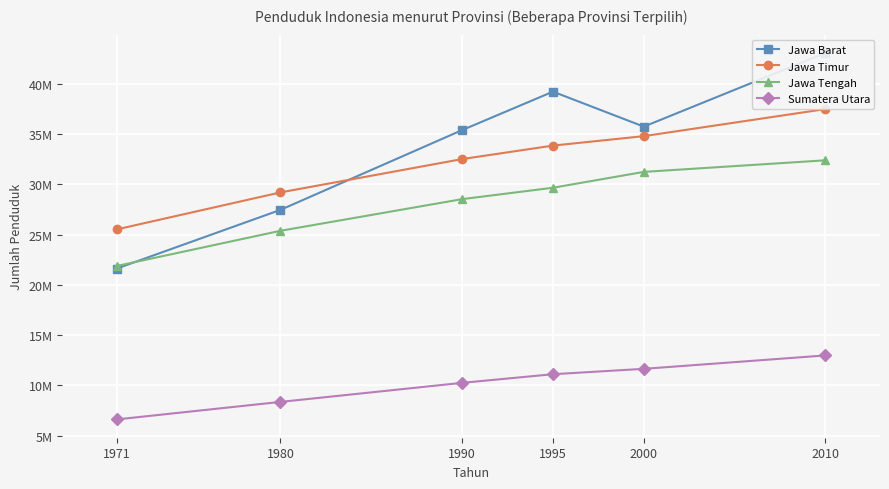

What are all the series names shown in the legend?

Jawa Barat, Jawa Timur, Jawa Tengah, Sumatera Utara